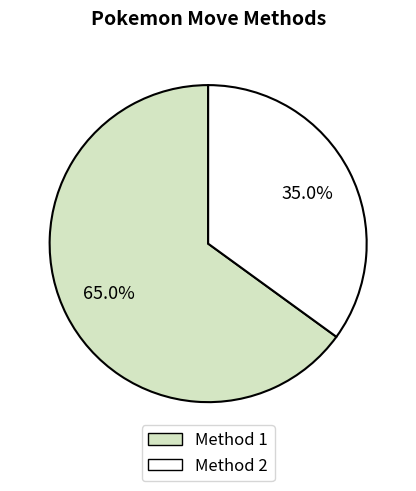

To the nearest percent, what is the difference between the largest and smallest slice percentages?

30%